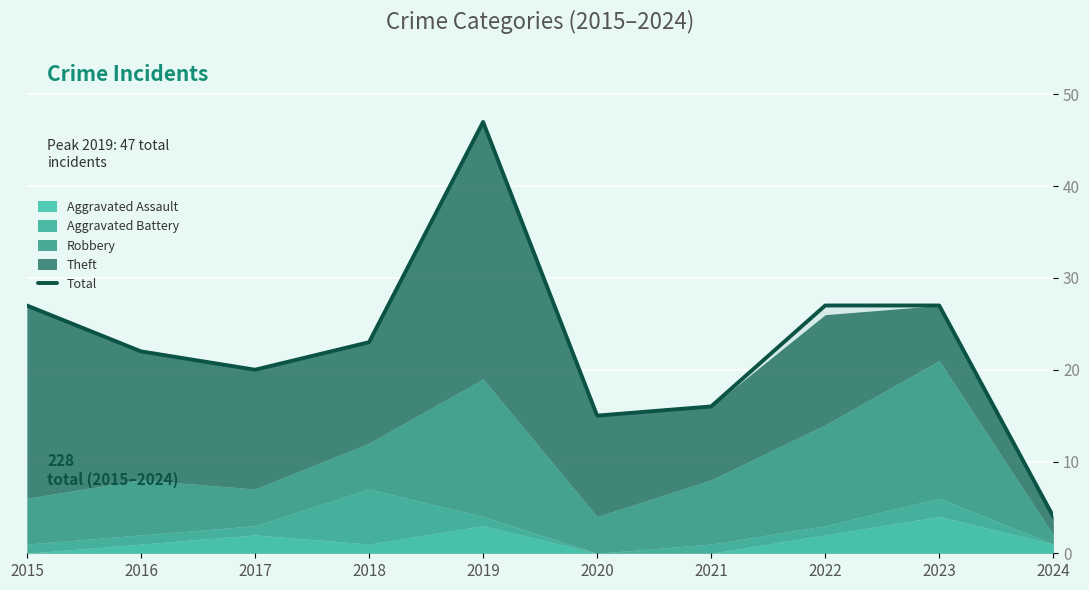

At which label is the value closest to 25?

2015